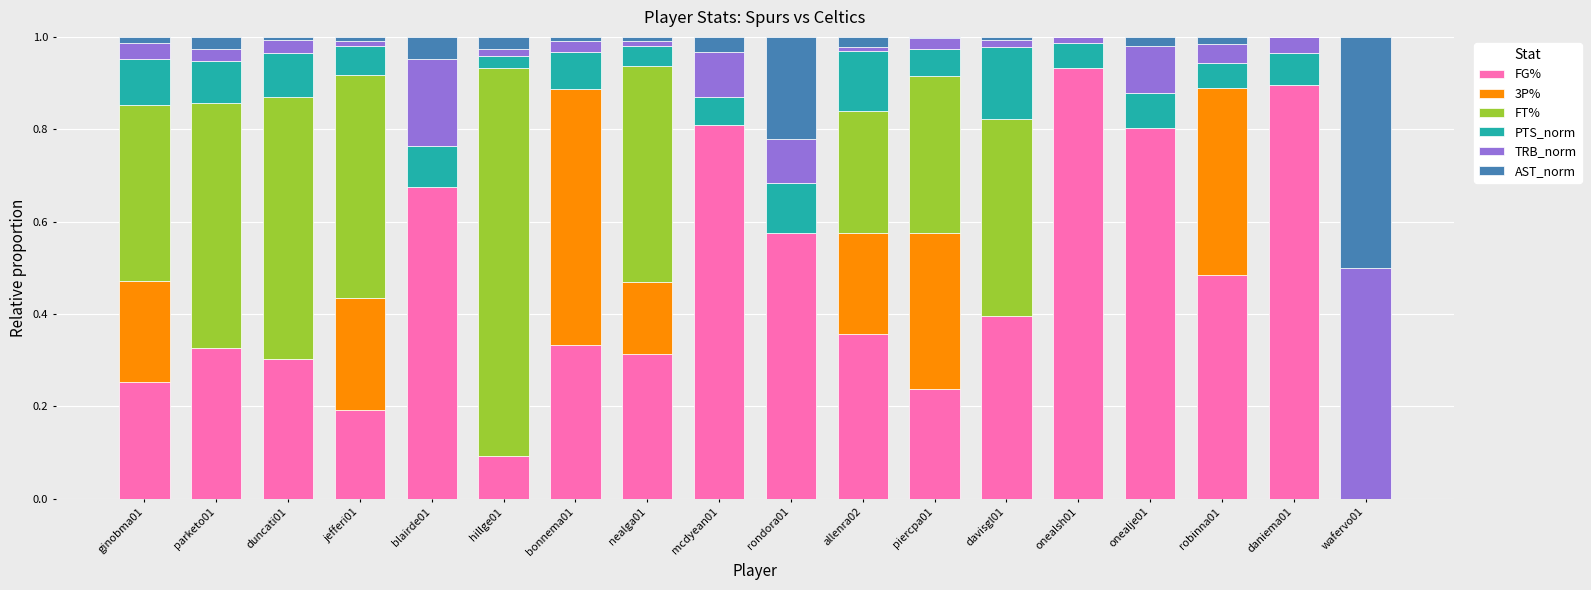

The value of FG% at onealsh01 is 1.5. True or false?

False